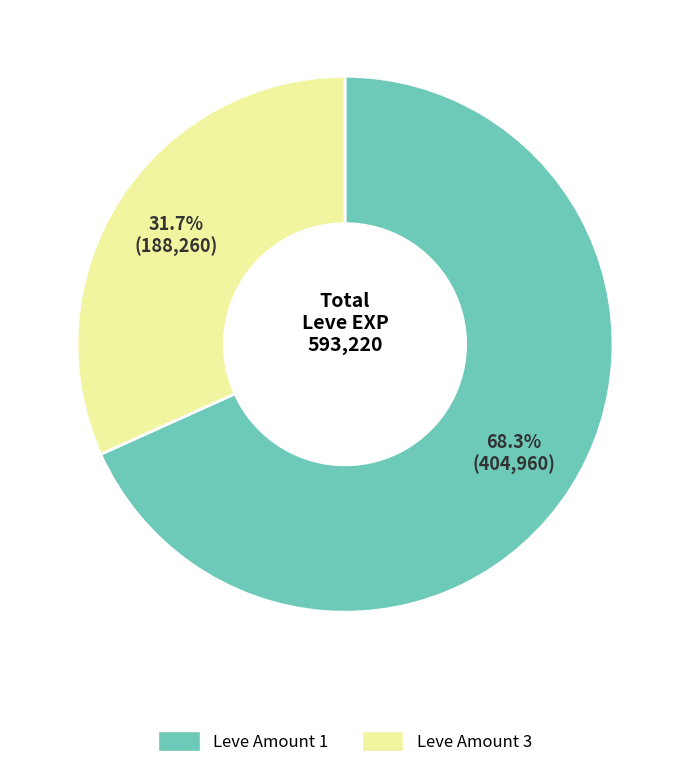

Is there a majority slice in this chart?

Yes